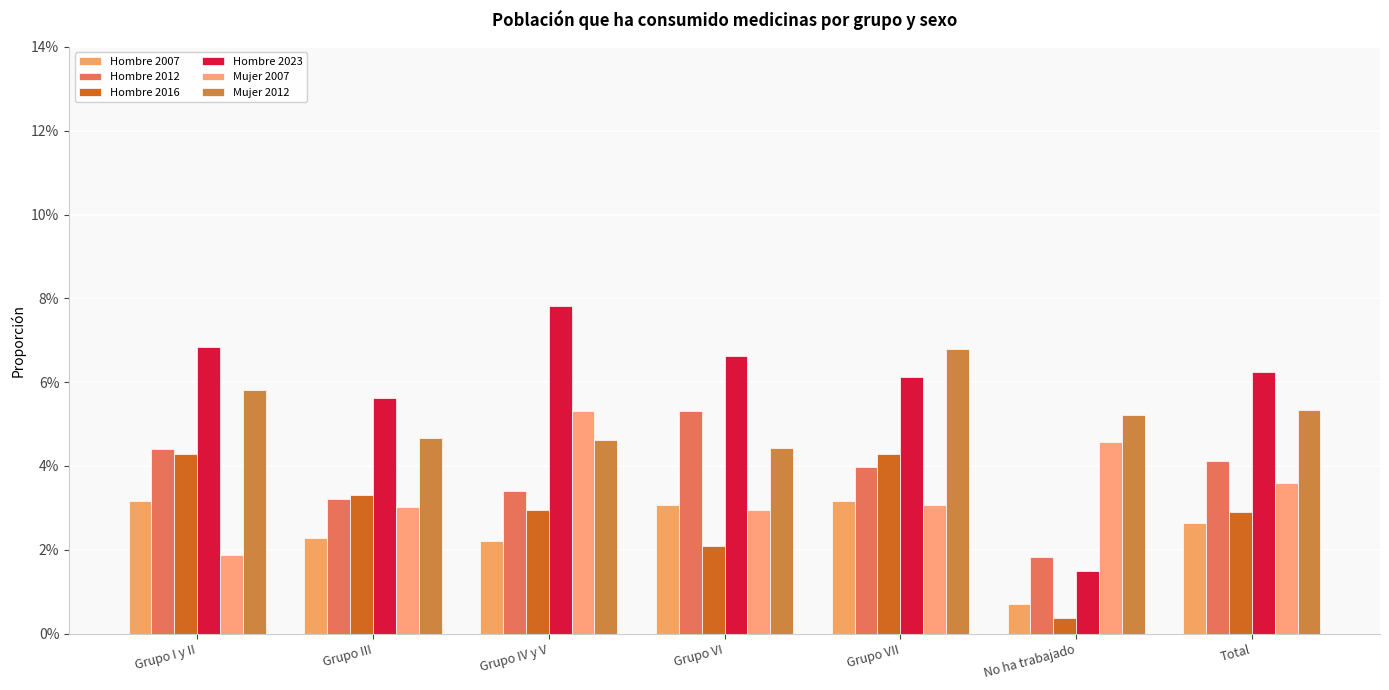

Are the bars grouped side by side (vs. stacked)?

Yes